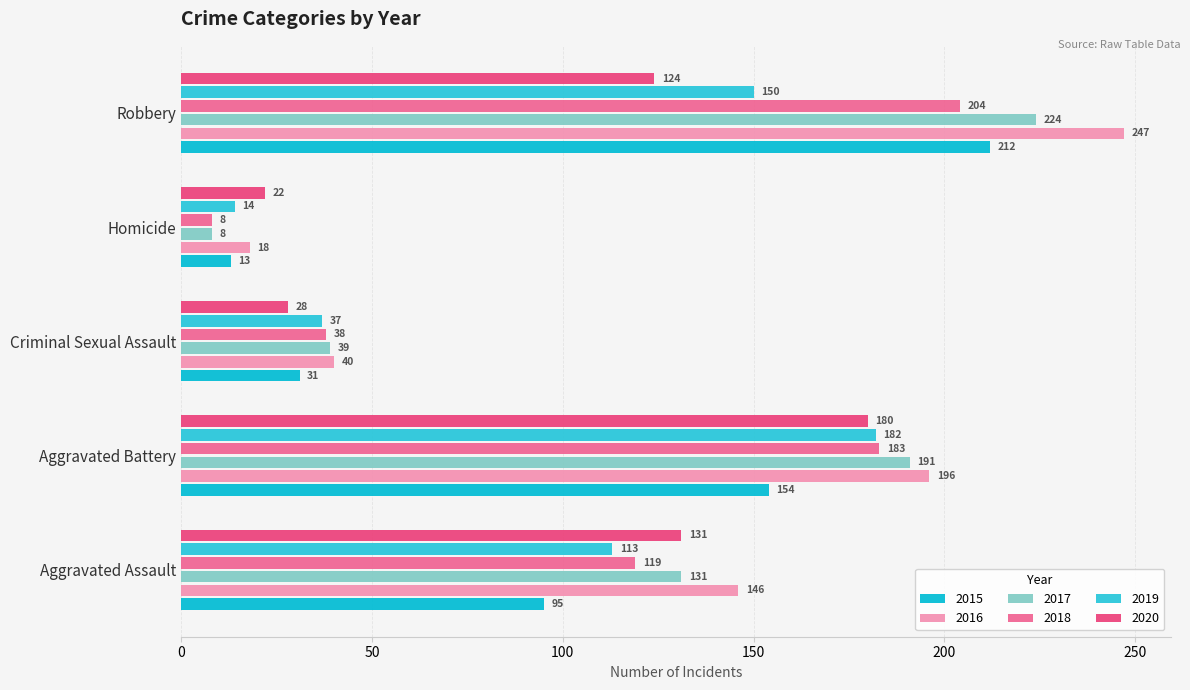

At which label does 2016 reach its peak?

Robbery